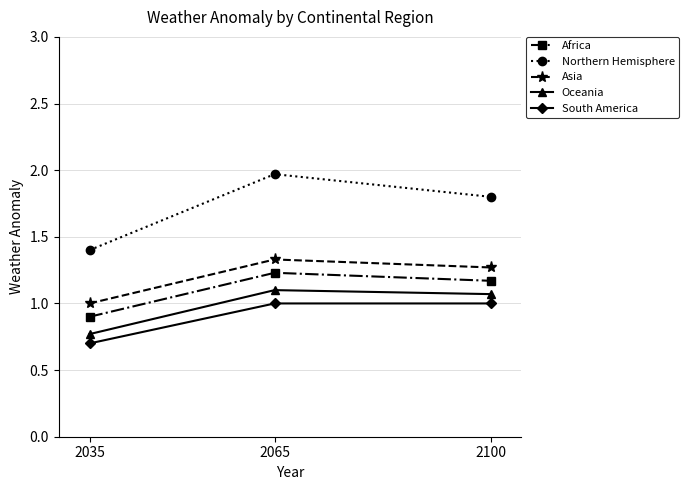

What is the total value across all series at 2035?

4.8